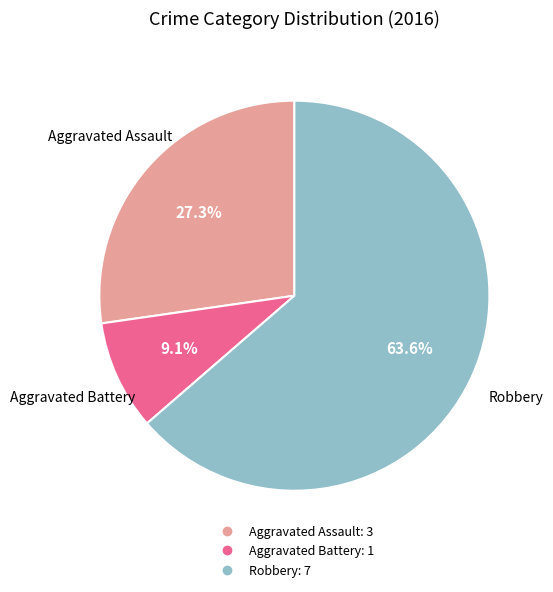

Is there a majority slice in this chart?

Yes